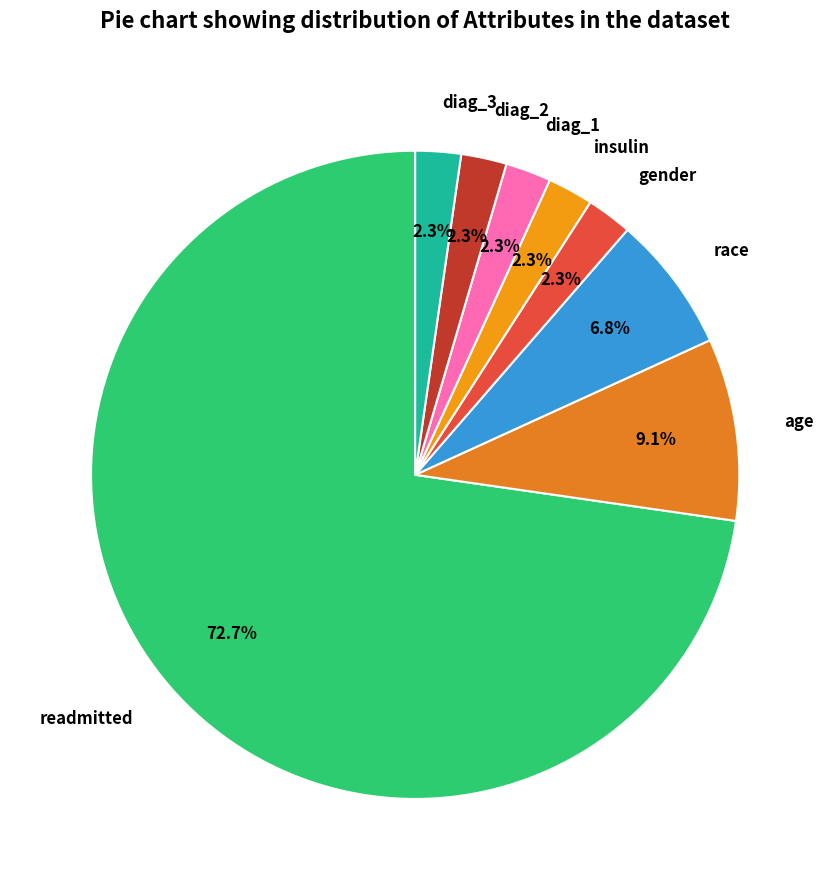

What is the ratio of the value at insulin to the value at race?

0.3